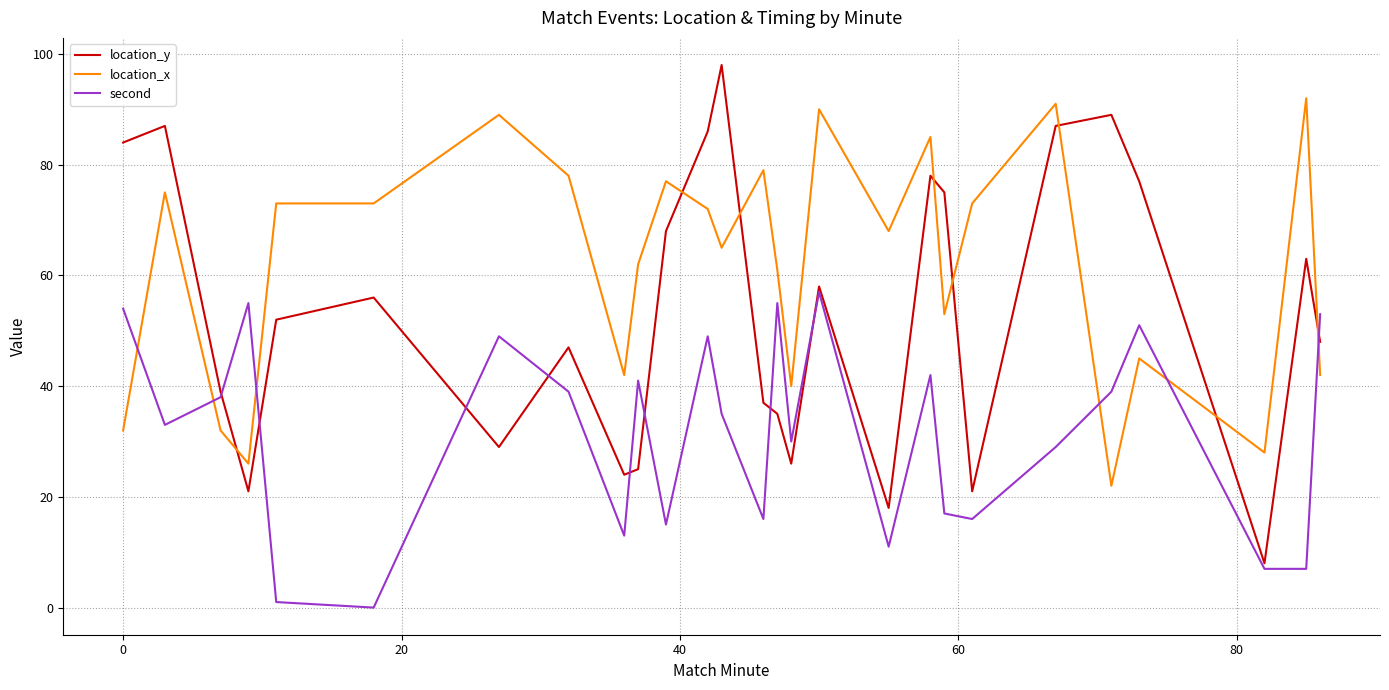

Which series ends up on top after the final intersection of second and location_x?

second